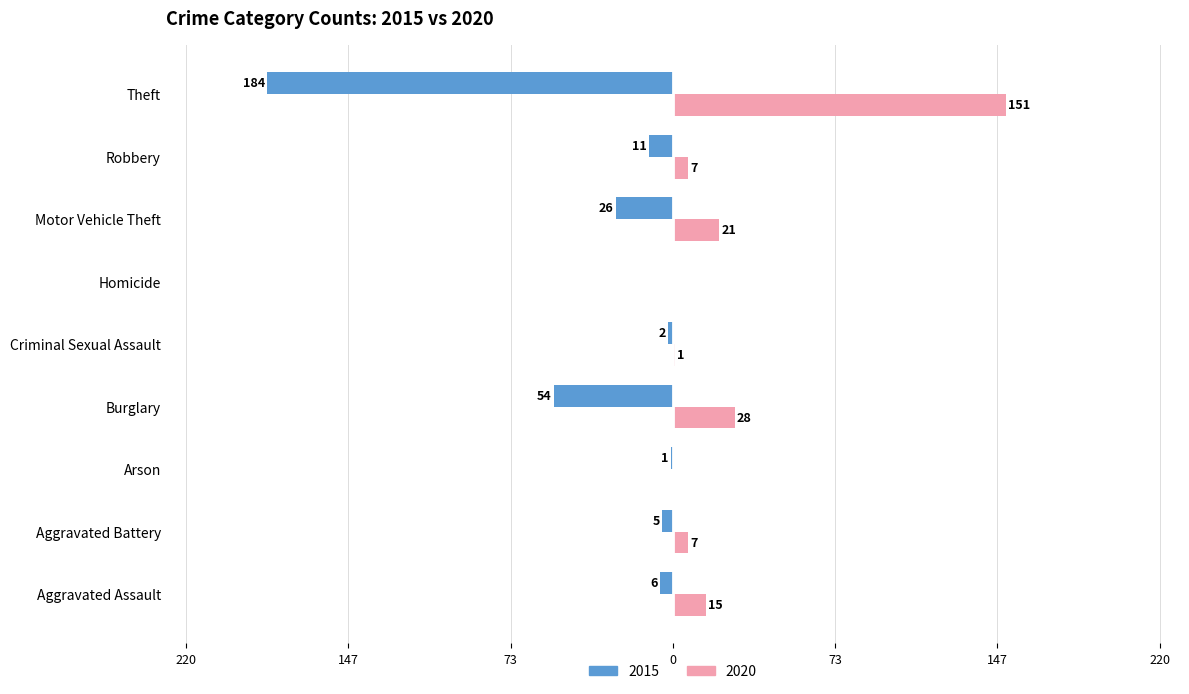

The 2015 series shows -1 at Arson. True or false?

False